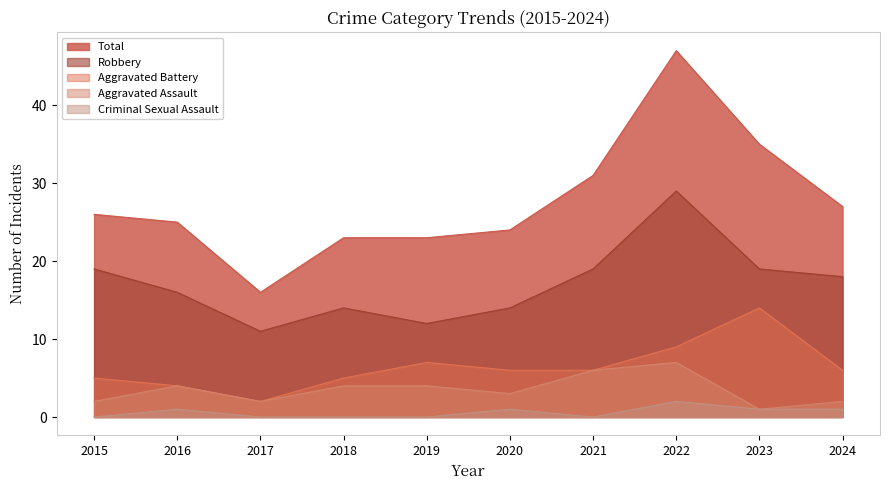

What is the average value of the Total series?

28